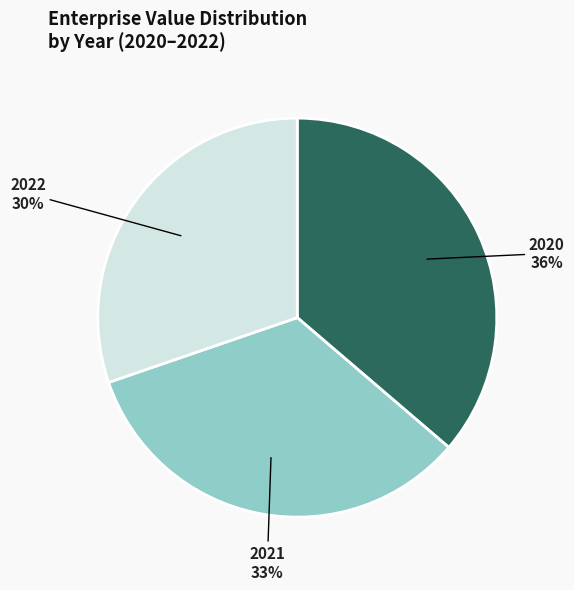

What percentage is the 2021 slice, to the nearest percent?

33%